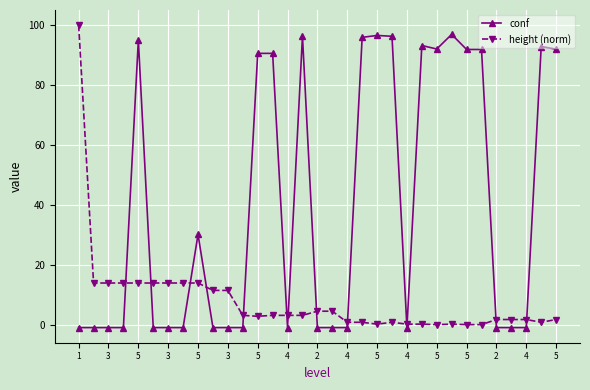

What is the greatest value displayed?

100.0